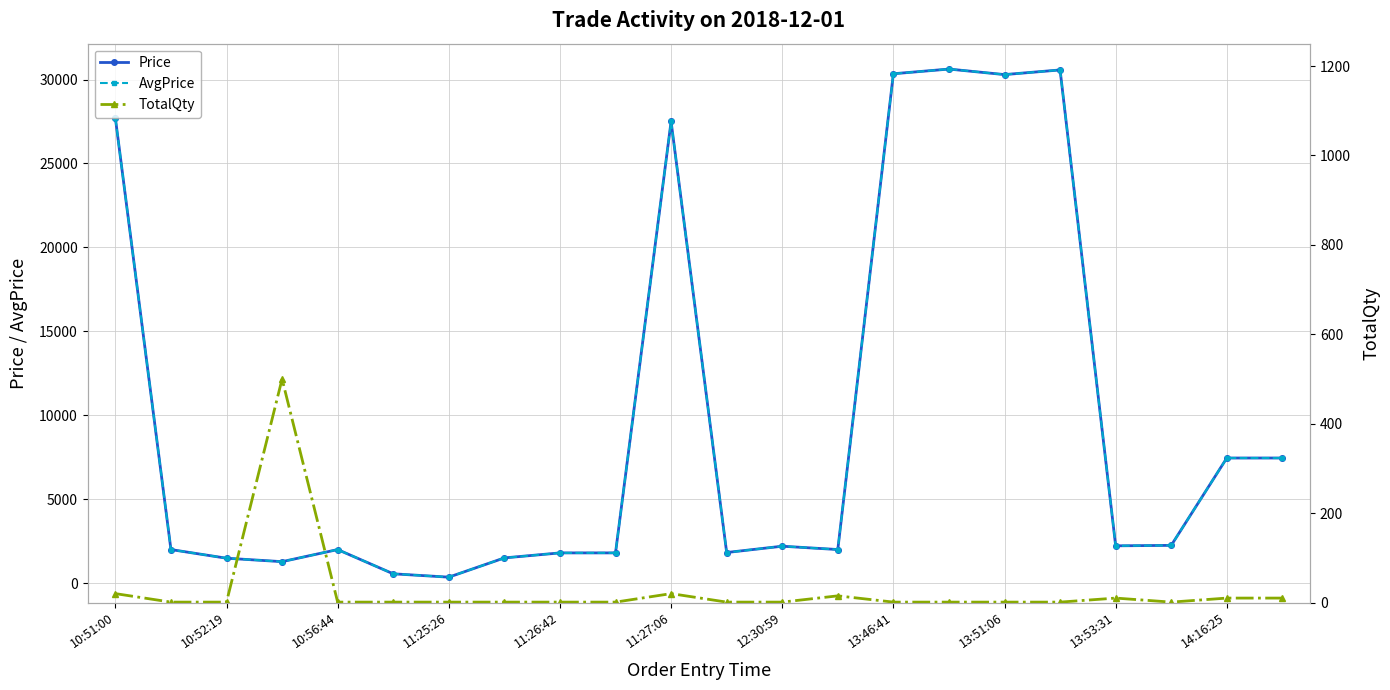

What is the difference between the maximum and minimum values in the AvgPrice series?

30264.9